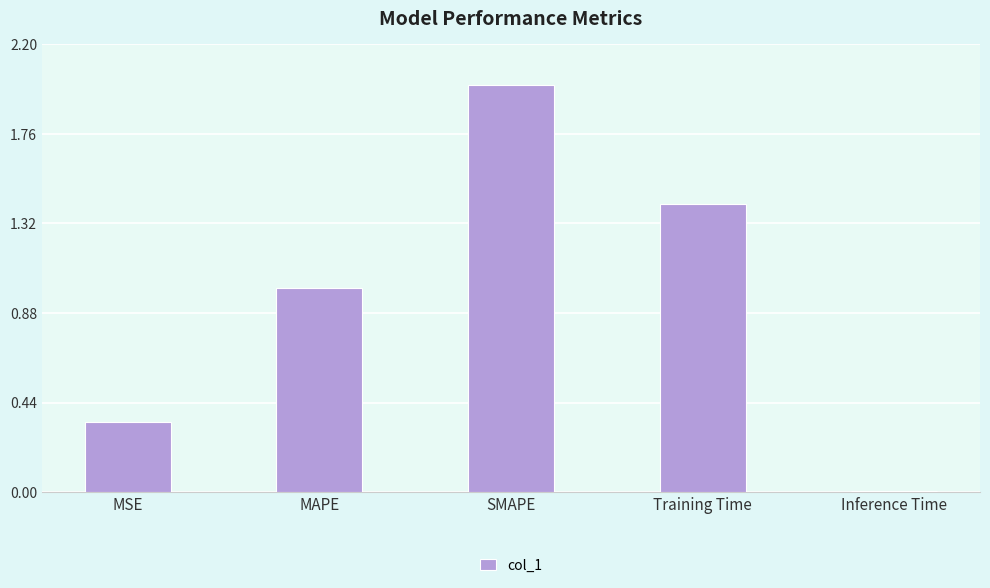

Are the bars horizontal?

No